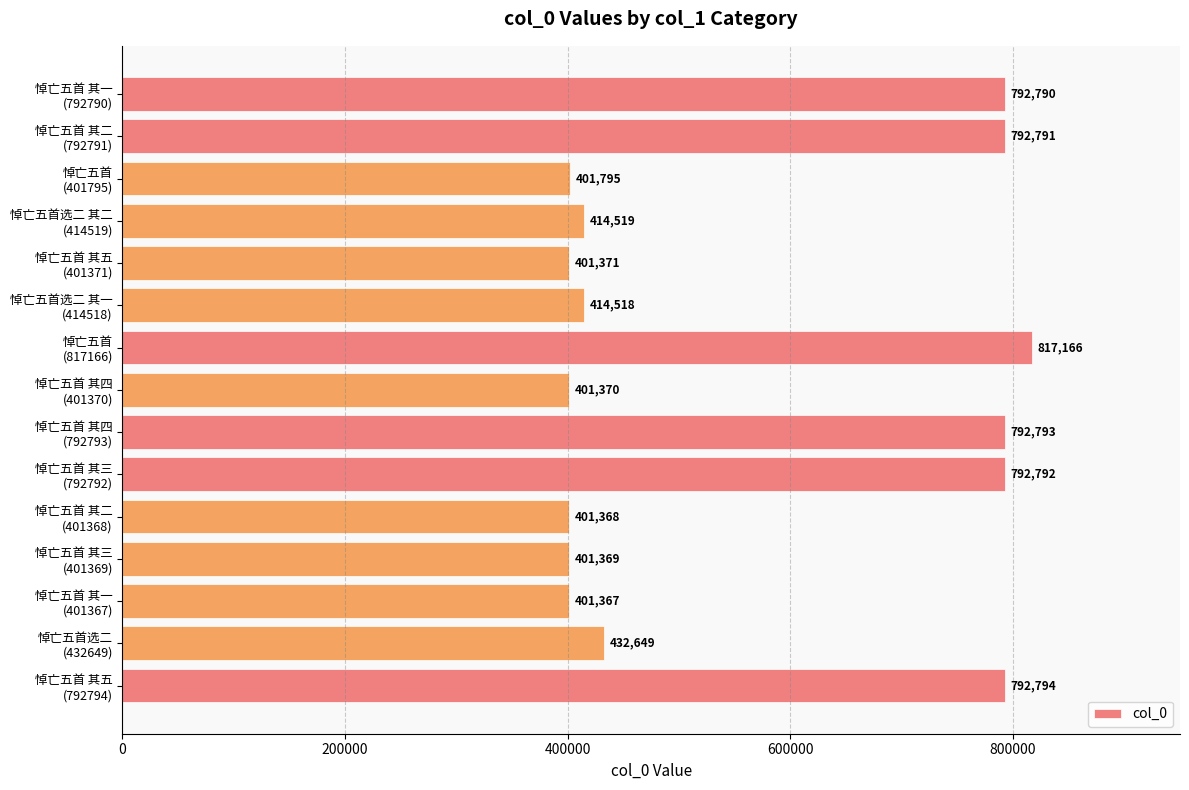

What is the value of the 6th bar from the top?

414518